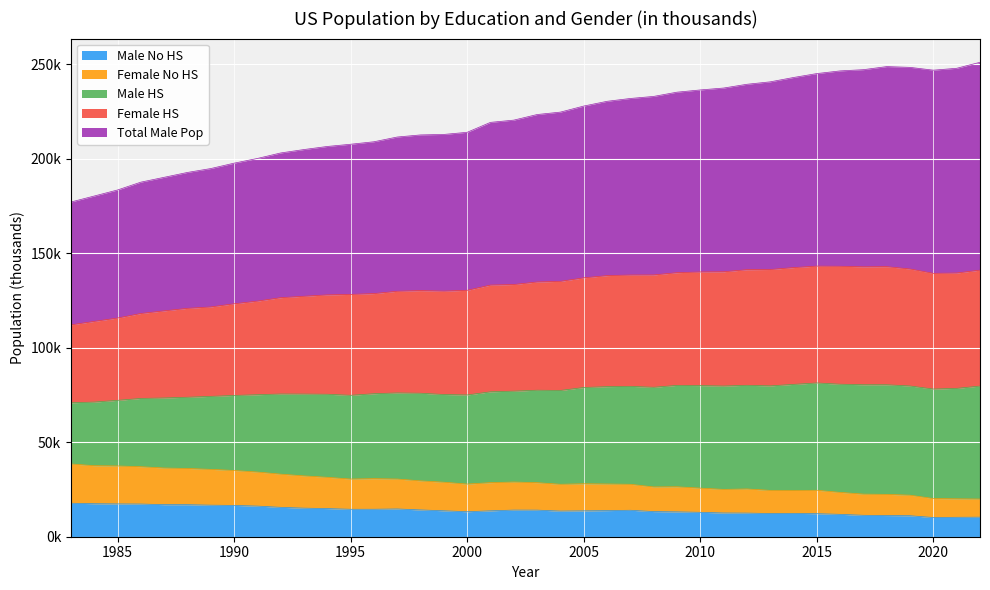

What are all the series names shown in the legend?

Male No HS, Female No HS, Male HS, Female HS, Total Male Pop